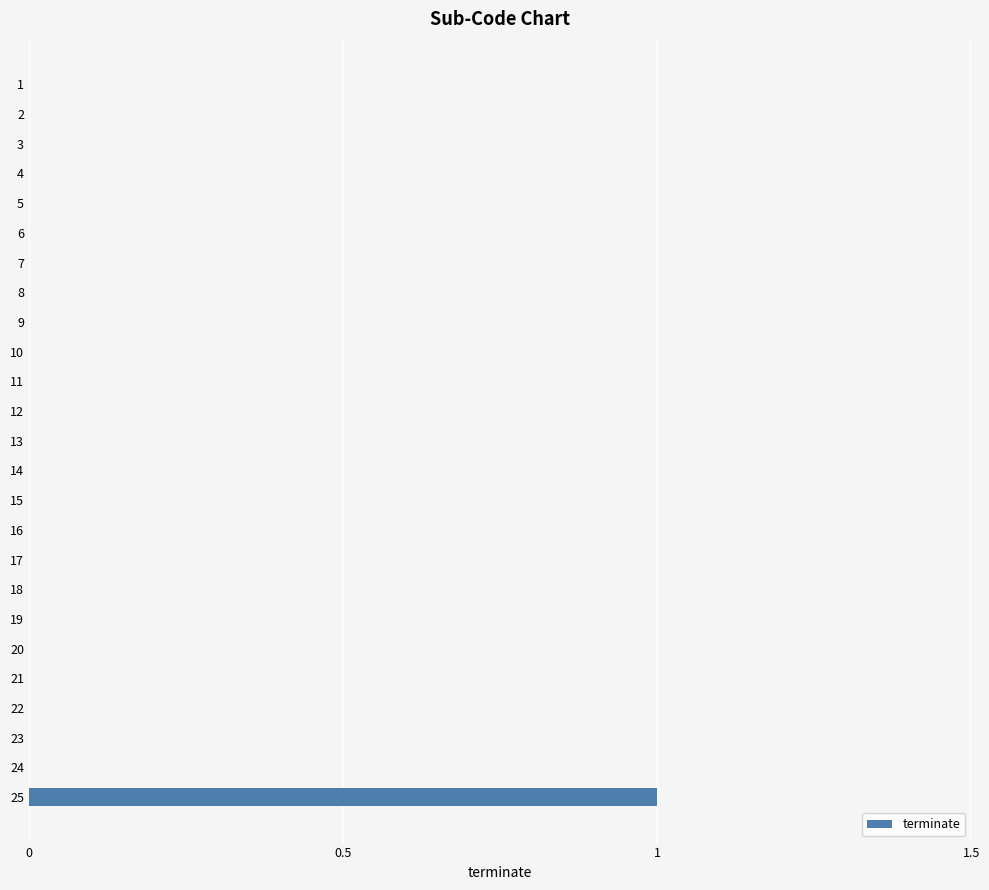

Are the bars horizontal?

Yes